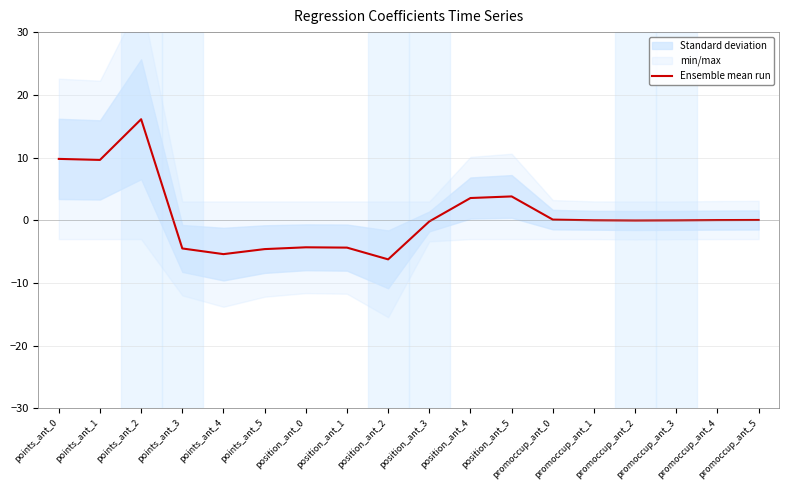

What is the label of the 4th point from the left?

points_ant_3